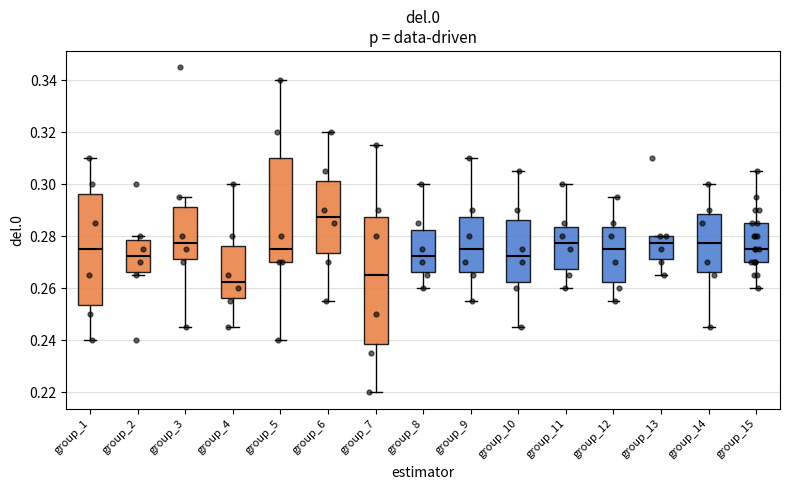

Where does the lower whisker of the box for group_12 end on the y-axis? The values are not printed on the chart, so give them approximately, as read against the axis.

0.256